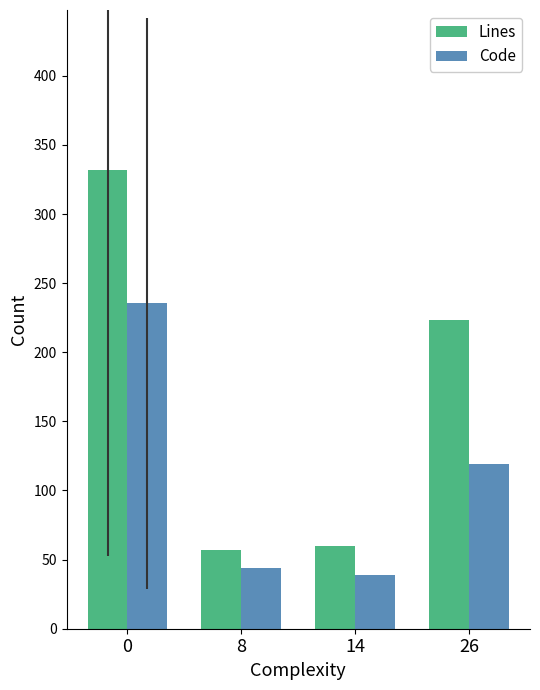

Reading left to right, extract all data points from this chart.

Lines: 0=331.6	8=57.0	14=60.0	26=223.0
Code: 0=235.4	8=44.0	14=39.0	26=119.0